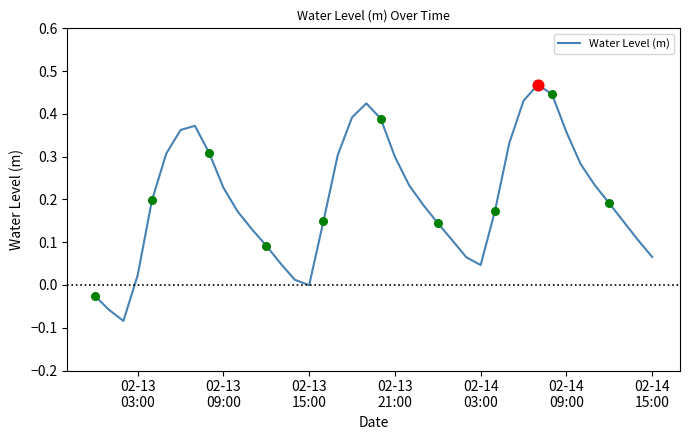

What is the difference between the maximum and minimum values?

0.6